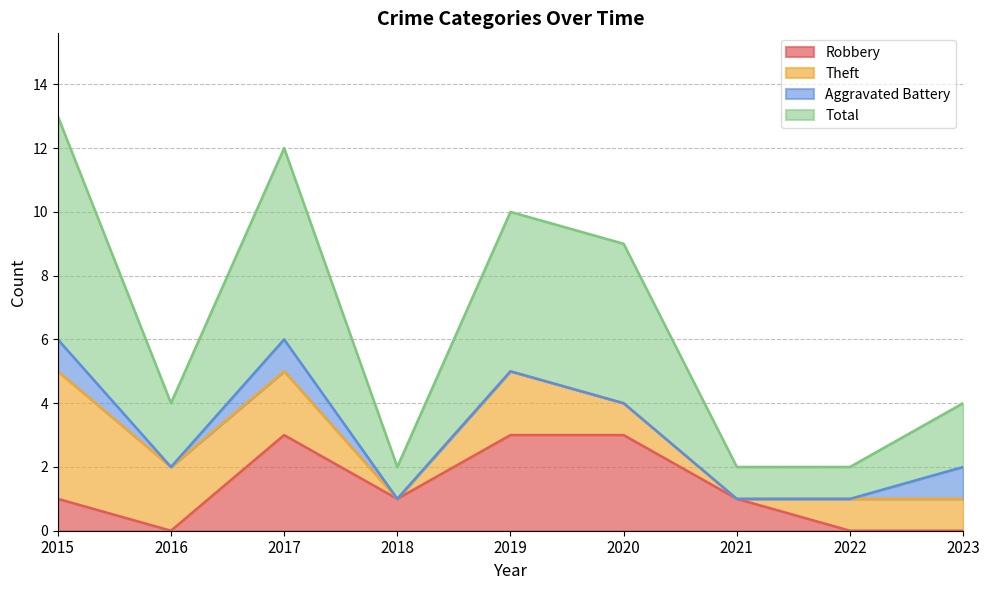

True or false: Total and Robbery intersect in this chart.

False